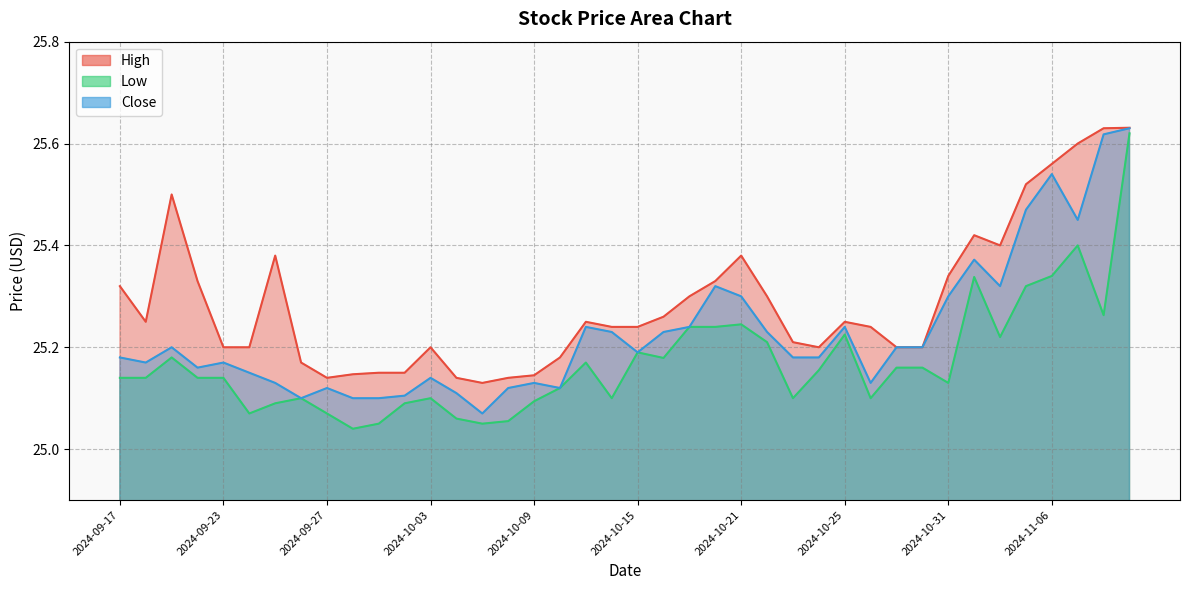

Between 2024-10-14 and 2024-10-24, which series saw the biggest shift?

Low